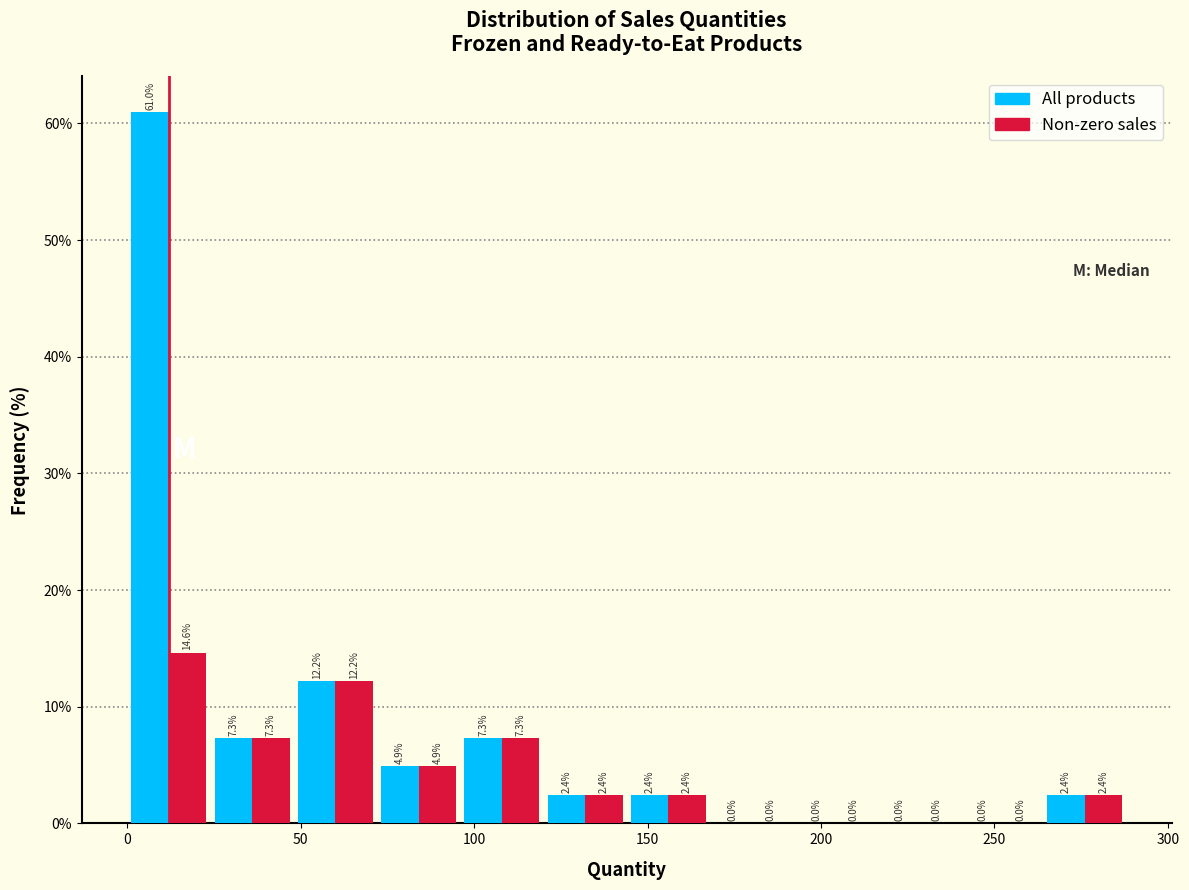

Reading left to right, transcribe this chart: for each range on the x-axis, give the height of each series' bar. The bar edges are not printed on the chart, so give them approximately, as read against the axis.

0 to 24: All products=61.0	Non-zero sales=14.6
24 to 48: All products=7.3	Non-zero sales=7.3
48 to 72: All products=12.2	Non-zero sales=12.2
72 to 96: All products=4.9	Non-zero sales=4.9
96 to 120: All products=7.3	Non-zero sales=7.3
120 to 144: All products=2.4	Non-zero sales=2.4
144 to 168: All products=2.4	Non-zero sales=2.4
168 to 192: All products=0.0	Non-zero sales=0.0
192 to 216: All products=0.0	Non-zero sales=0.0
216 to 240: All products=0.0	Non-zero sales=0.0
240 to 264: All products=0.0	Non-zero sales=0.0
264 to 288: All products=2.4	Non-zero sales=2.4